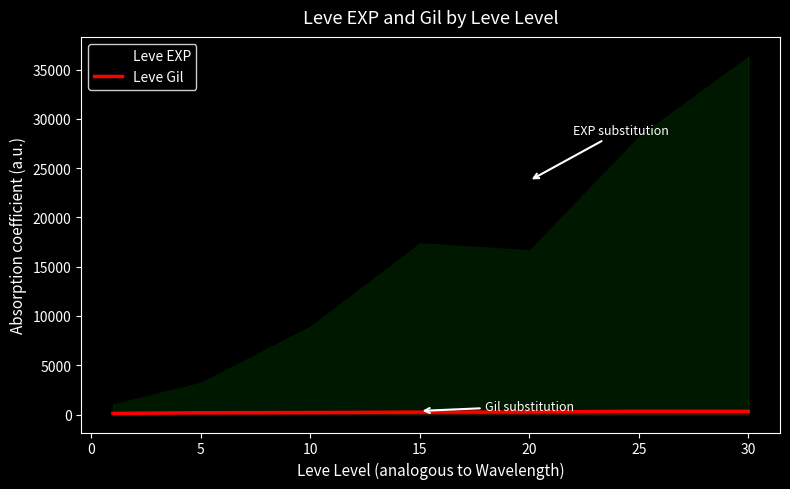

The value of Leve EXP at 5 is 3405.0. True or false?

True